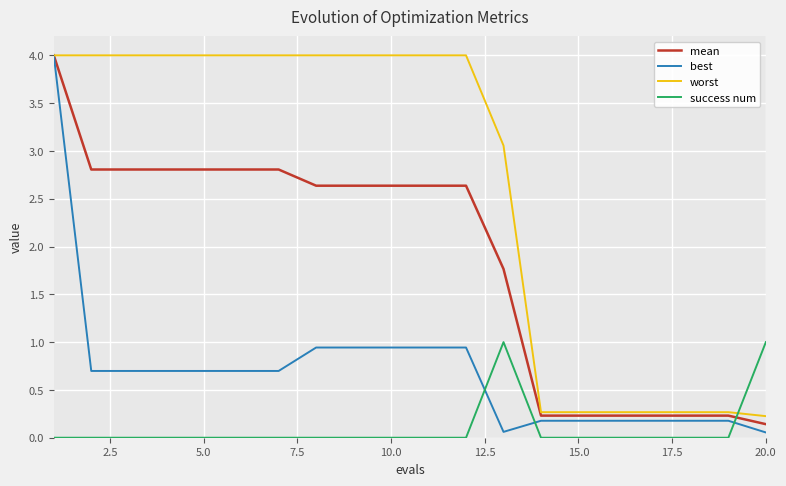

True or false: success num and best intersect in this chart.

True